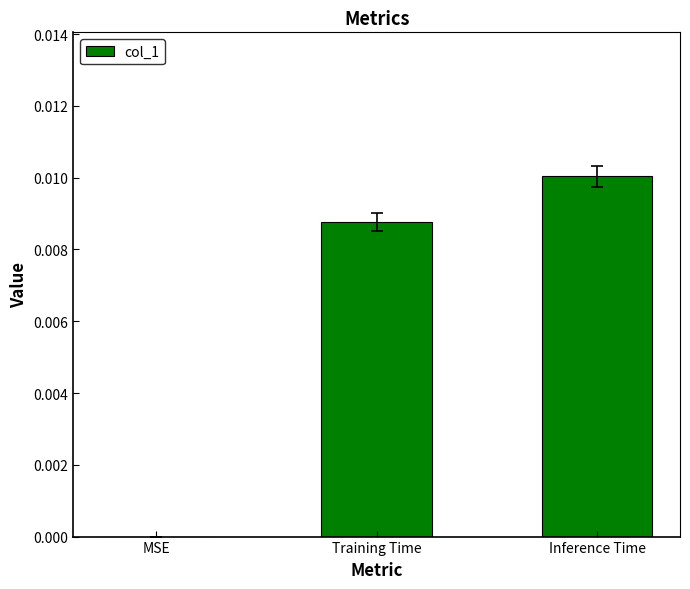

Which label corresponds to the largest value in the chart?

Inference Time